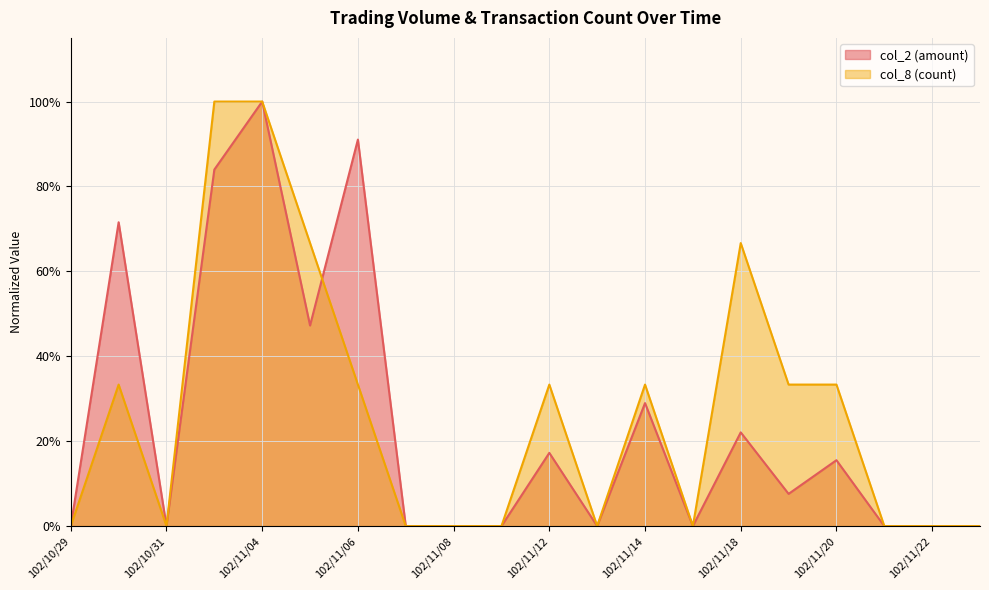

How many lines are shown in the chart?

2